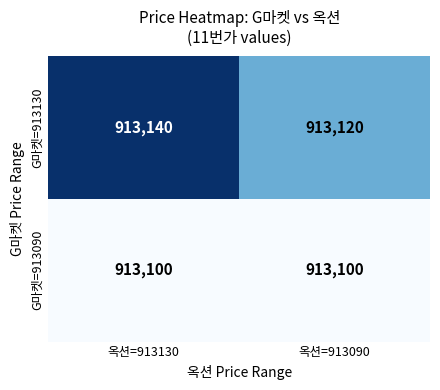

List the series in order of their overall mean, highest first.

G마켓=913130, G마켓=913090